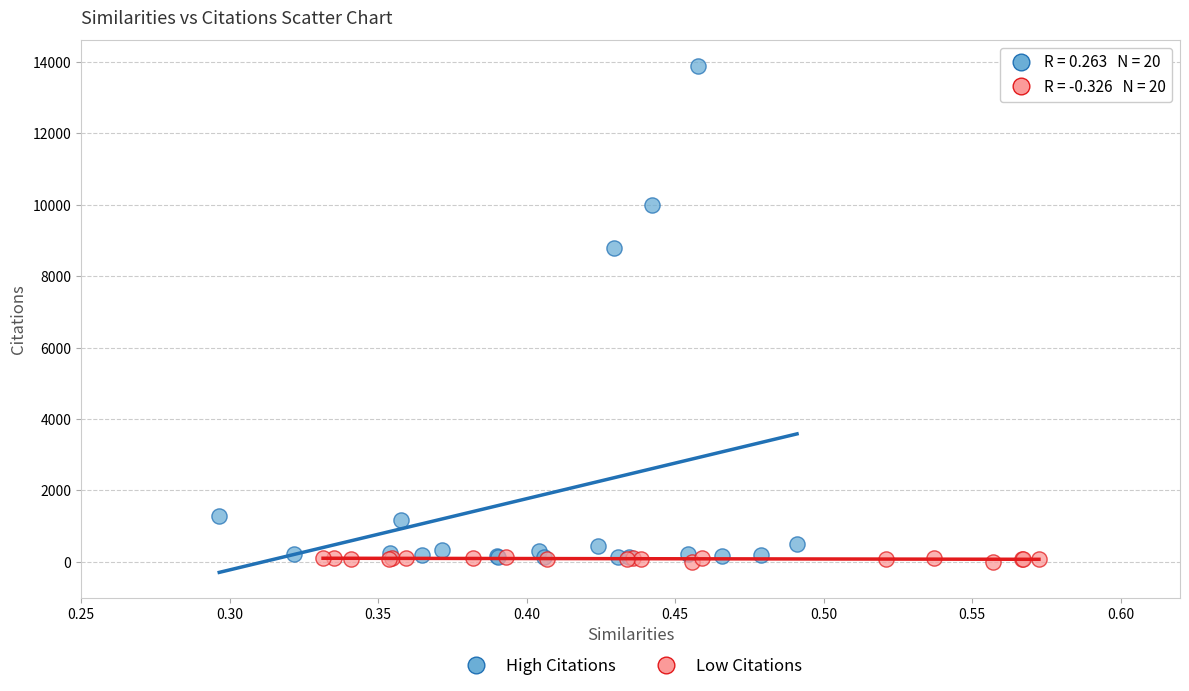

Which series has the widest spread of Y values?

High Citations